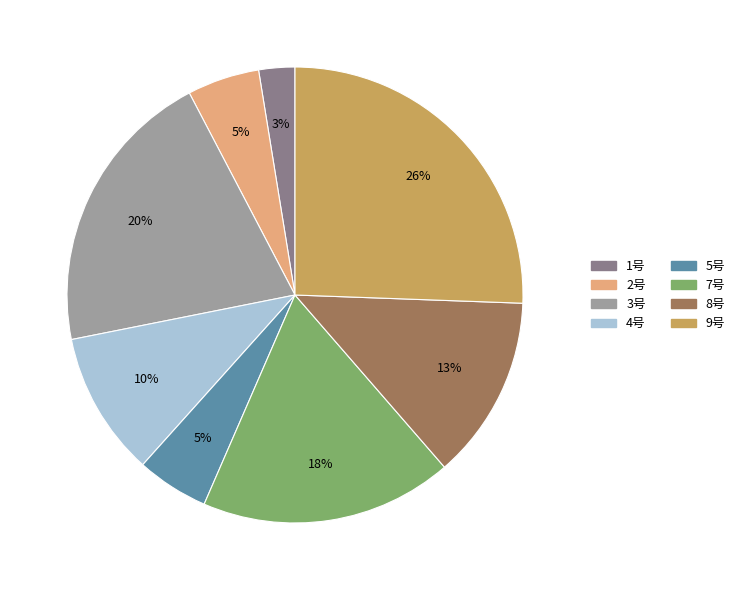

Is it true that 2号 is 17% of the pie?

False